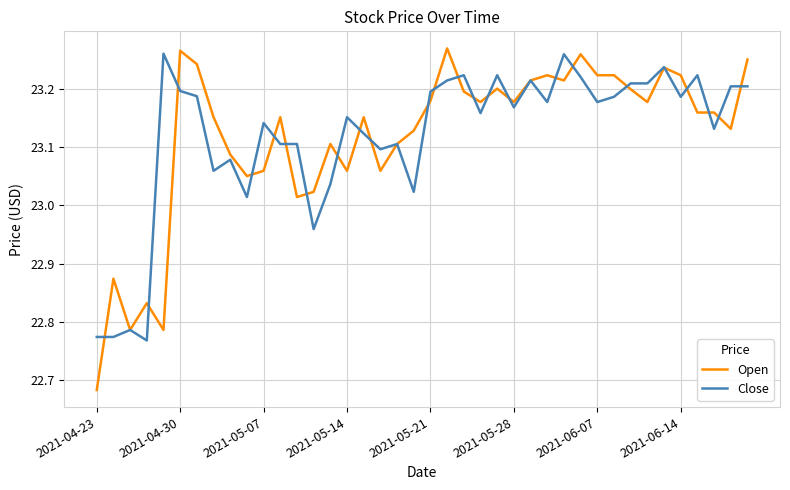

What is the difference between the maximum and second lowest values in the Close series?

0.5